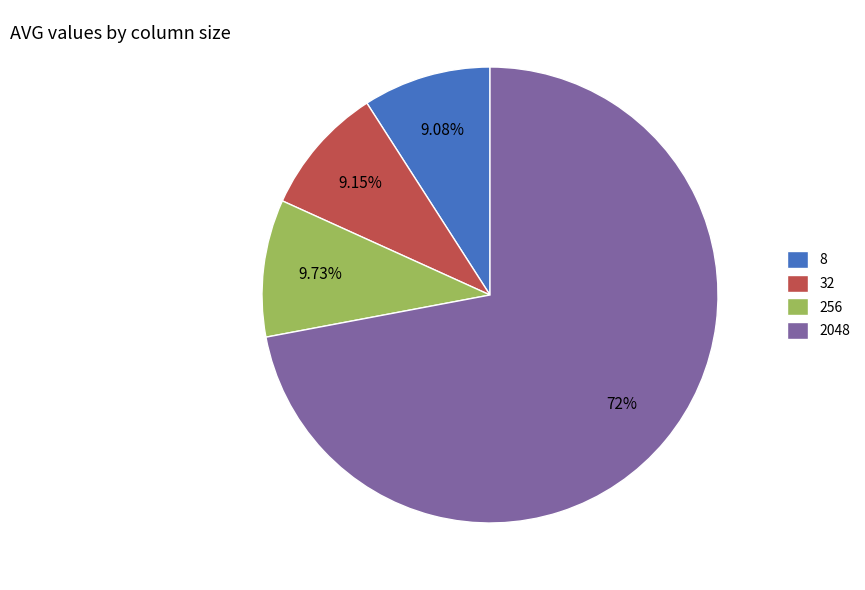

Which slice represents more than half of the pie?

2048